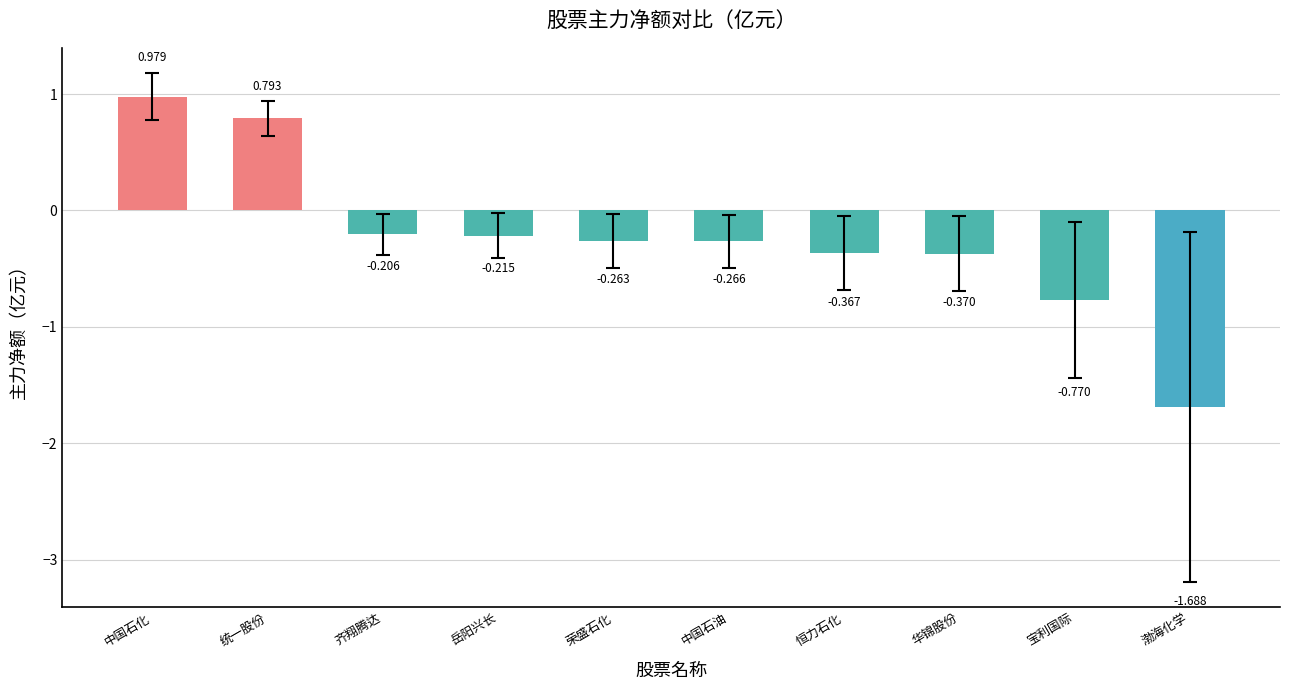

What is the label of the 9th bar from the right?

统一股份